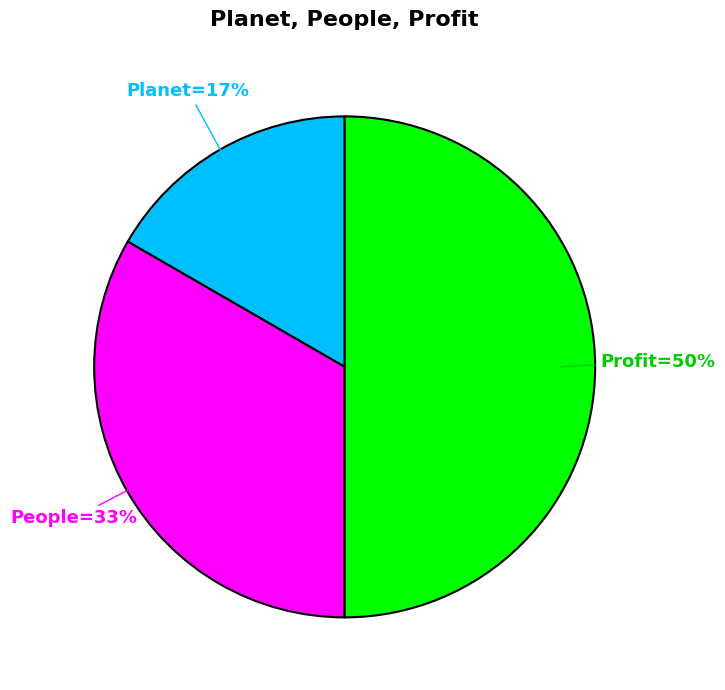

To the nearest percent, what is the average slice percentage?

33%